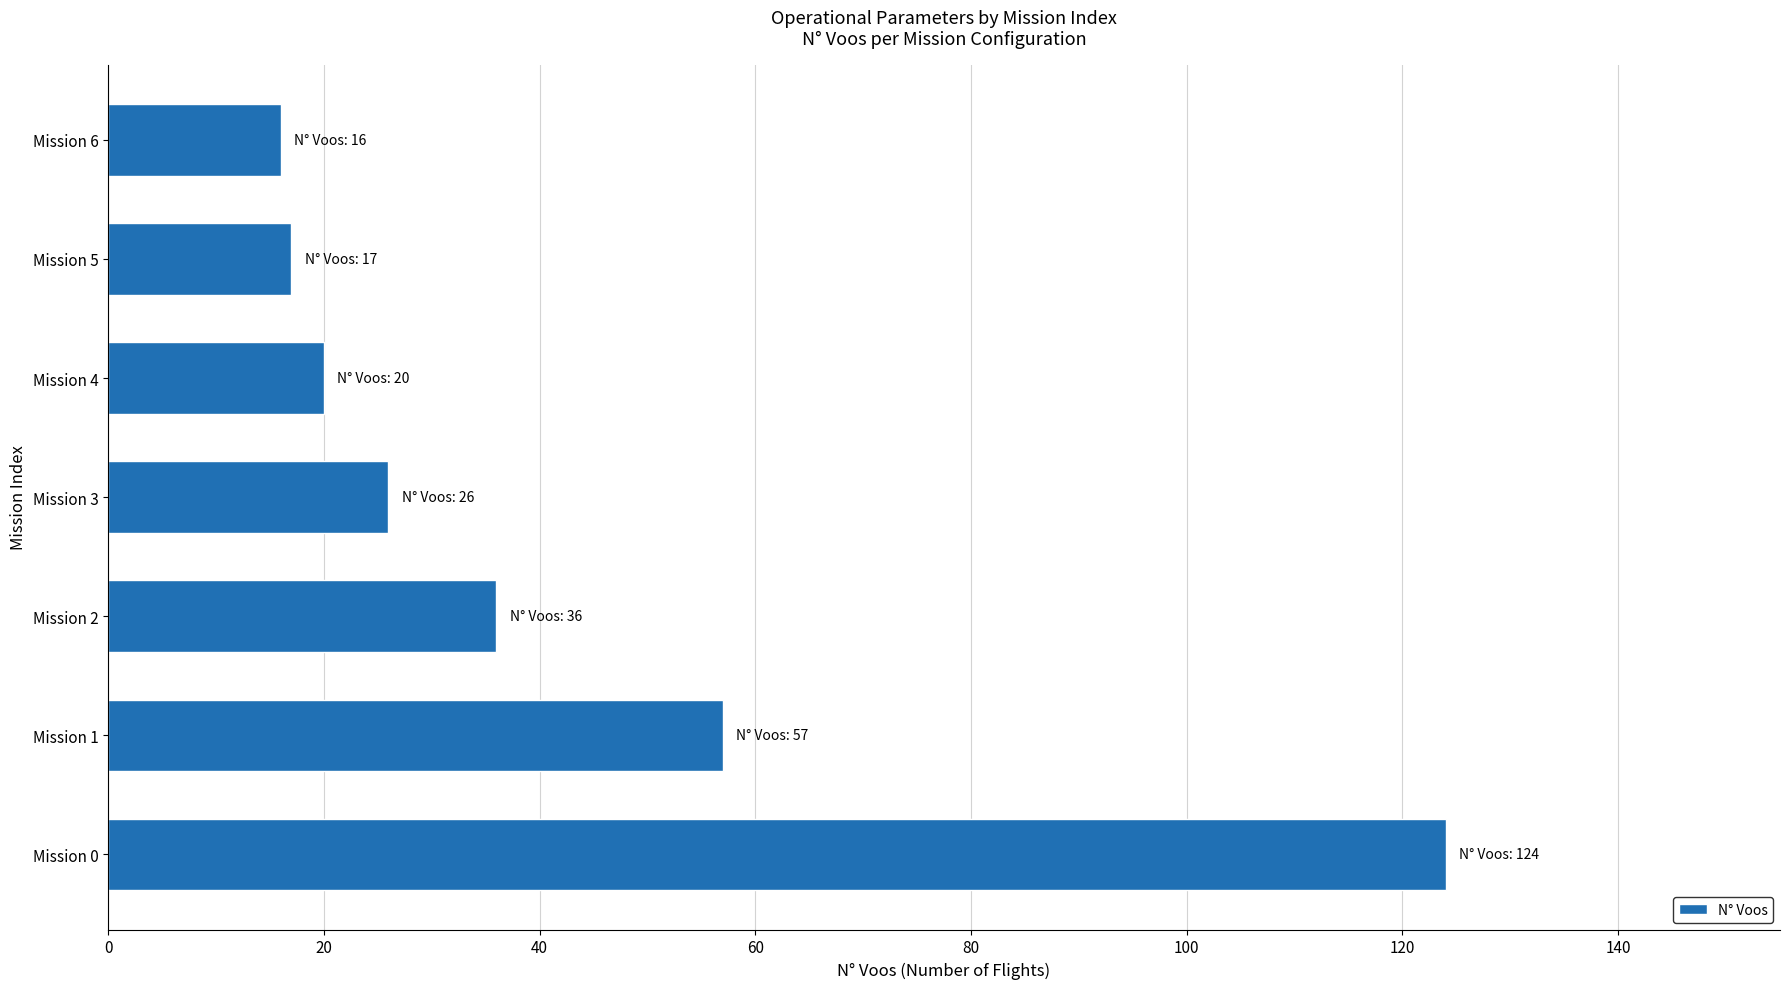

What is the difference between the second highest and second lowest values?

40